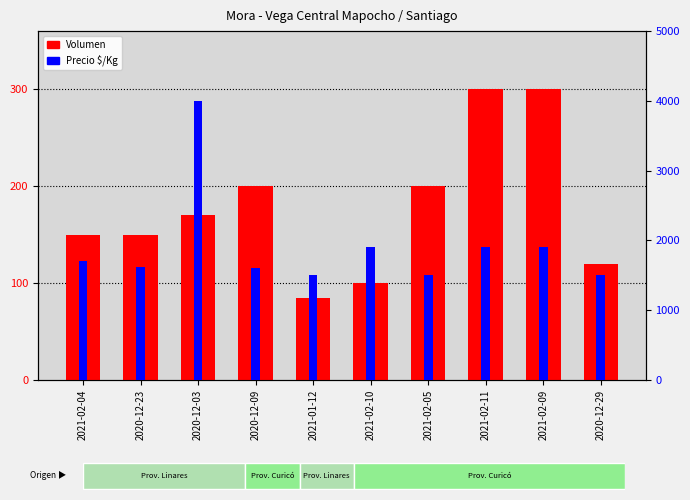

Which series has the largest total across all categories?

Precio $/Kg